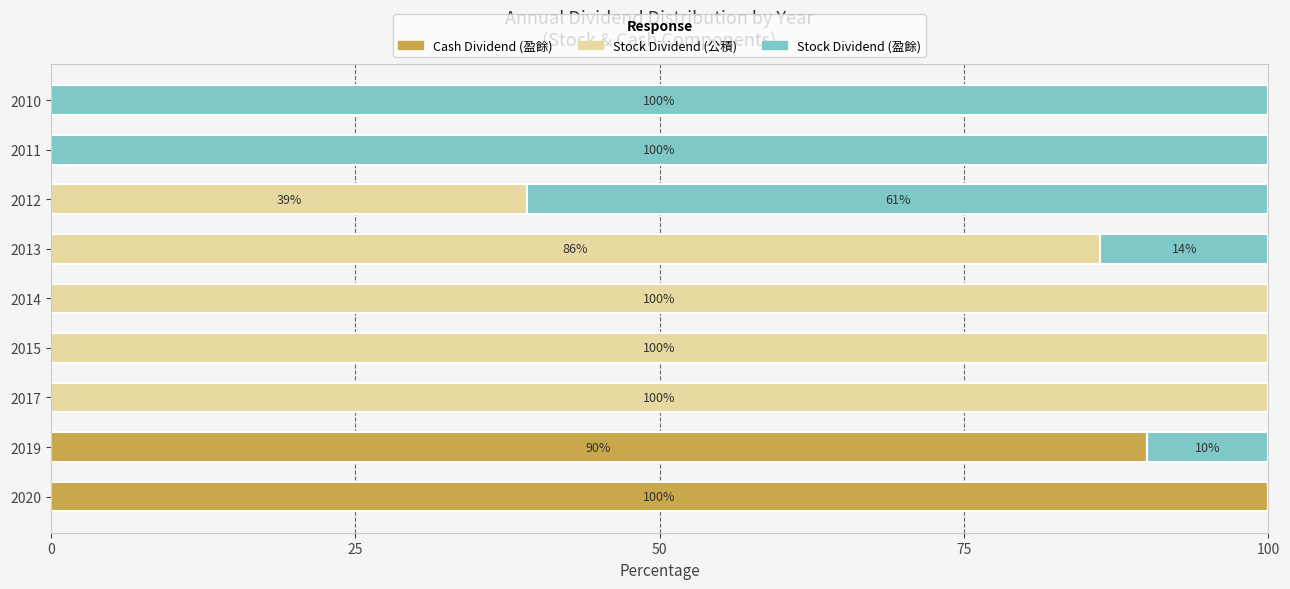

Is it true that Cash Dividend (盈餘) equals 0.0 at 2011?

True